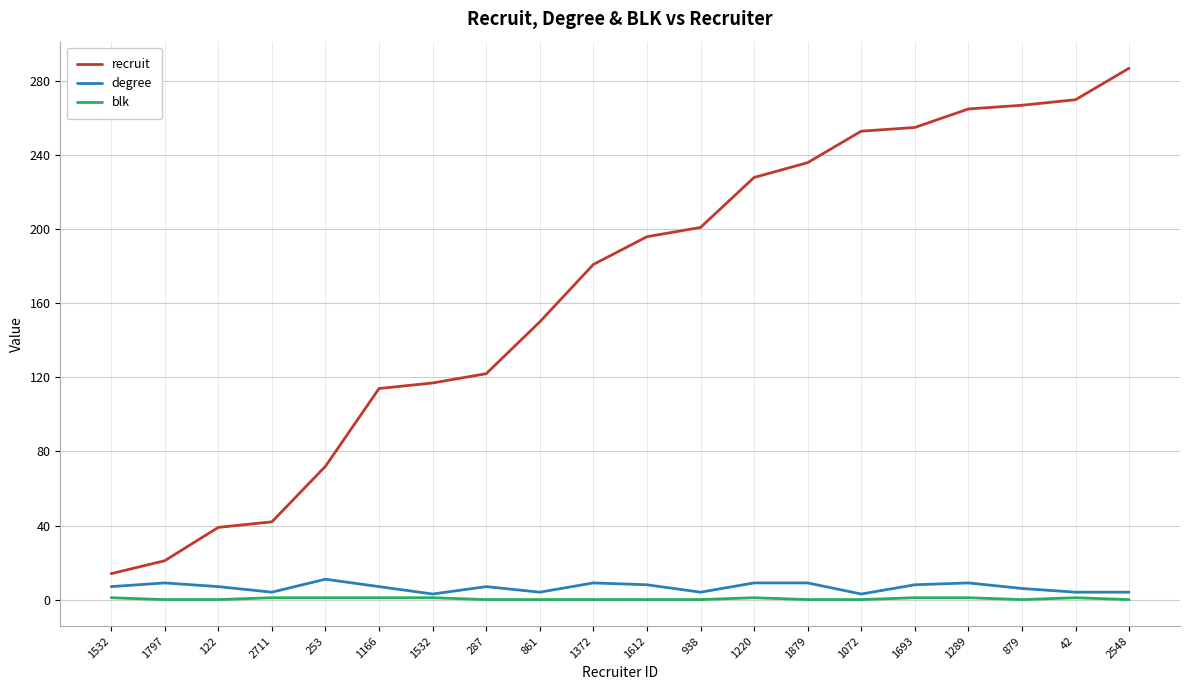

The value of degree at 287 is 7. True or false?

True